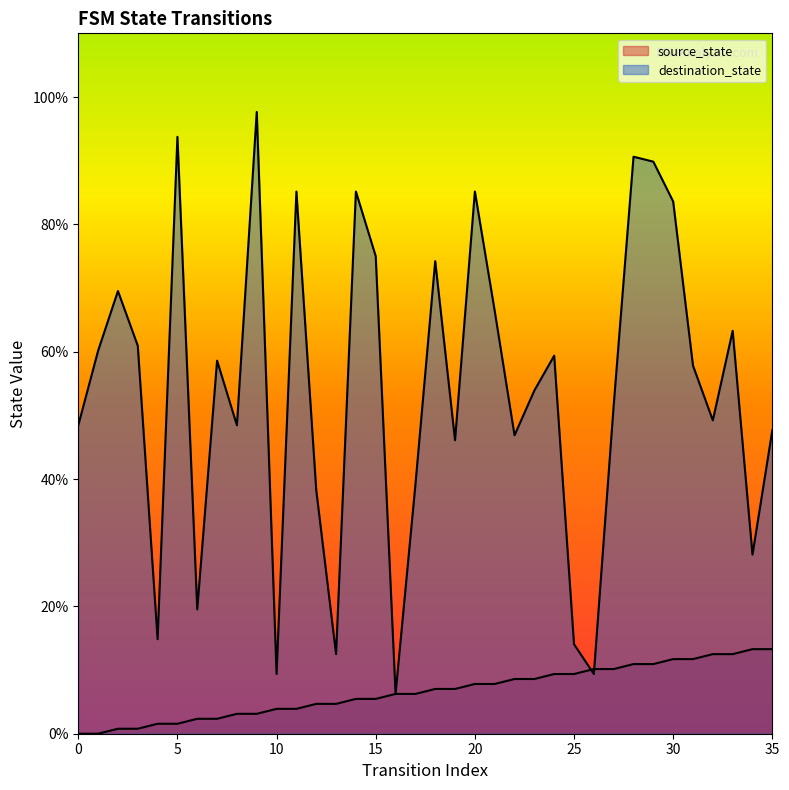

What is the value of the source_state point at the 28th from the left?

10.2